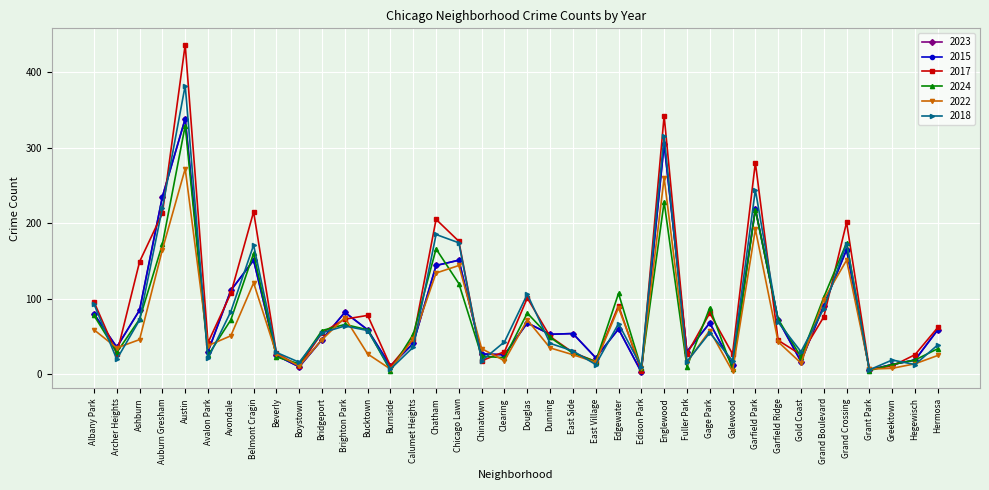

Which category has the lowest value across all series?

Edison Park